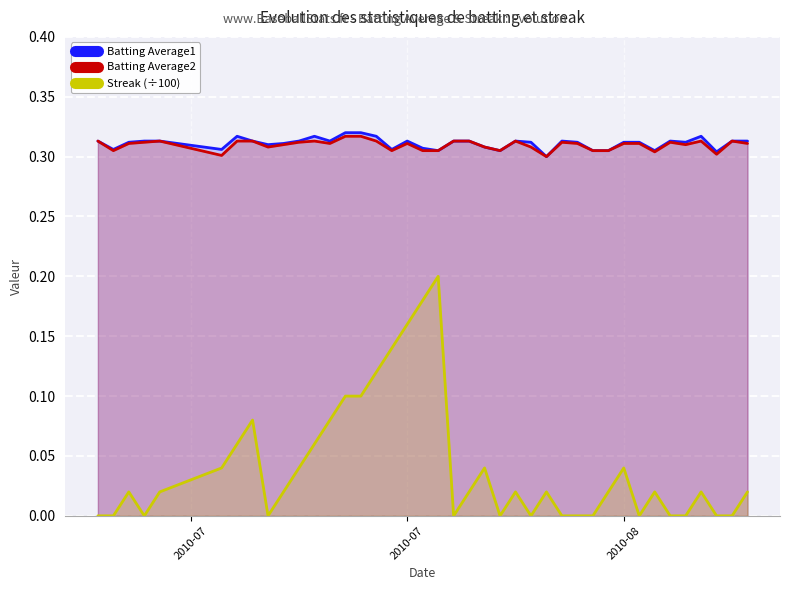

At how many categories does at least one series exceed 0?

40